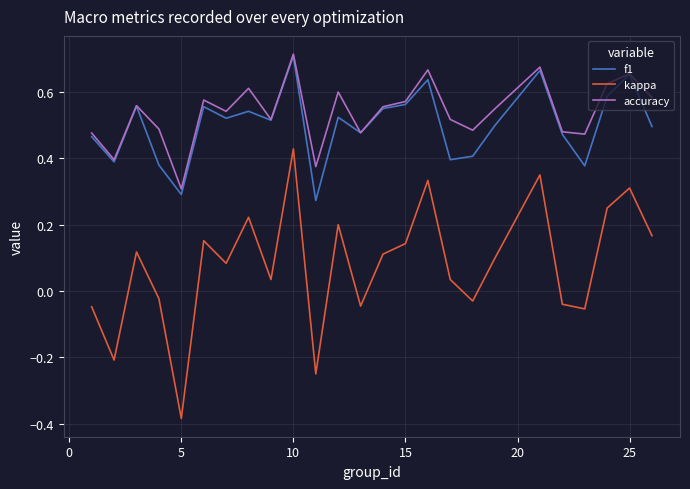

True or false: kappa and accuracy cross at least once.

False